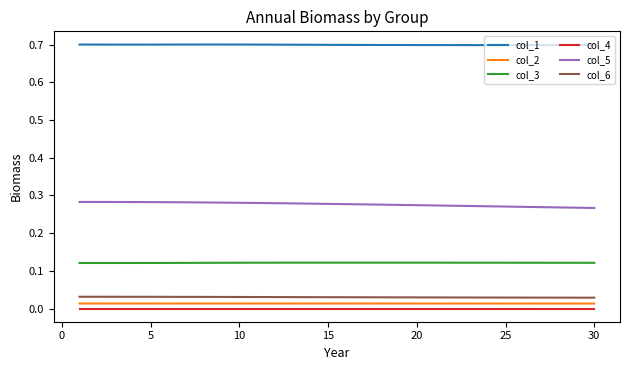

True or false: col_1 and col_6 intersect in this chart.

False